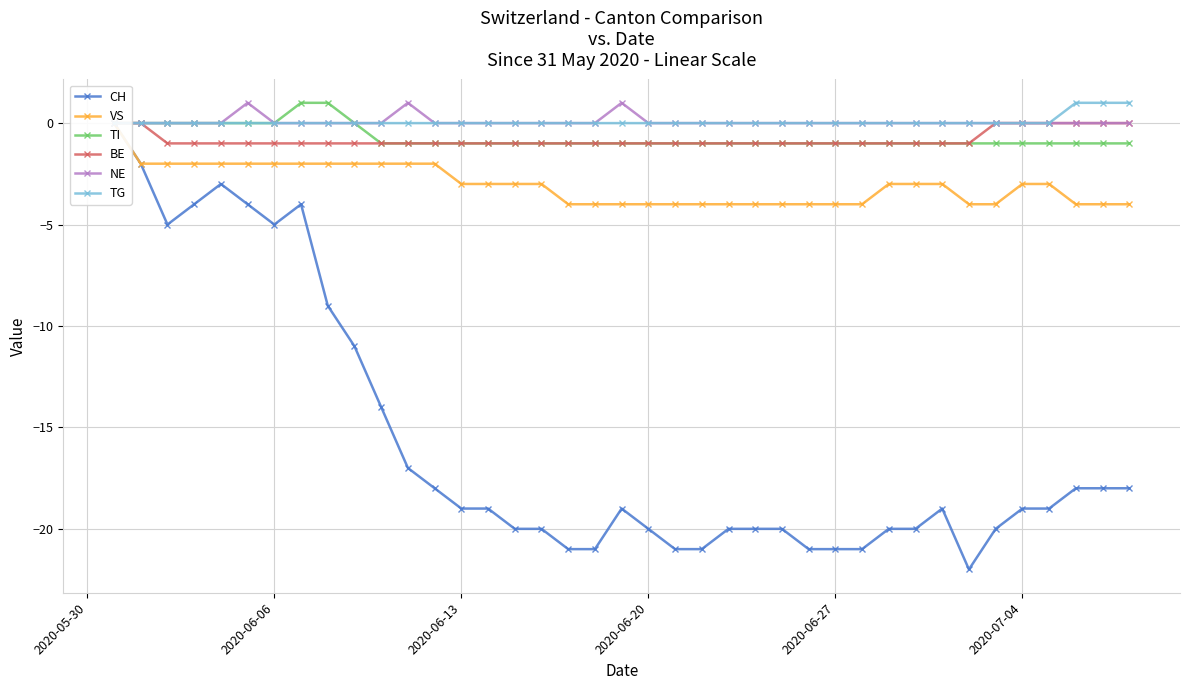

Where is TI nearest to the value 0?

2020-05-30